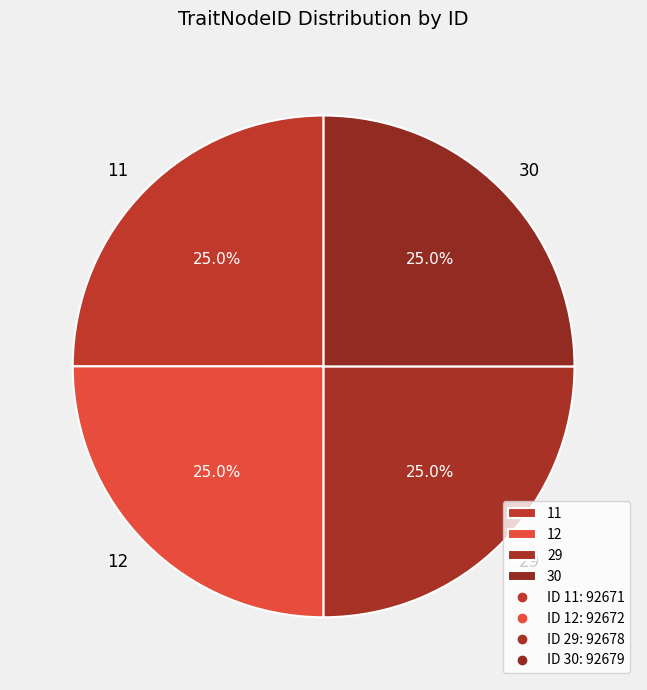

Is 29 the majority of the pie?

No